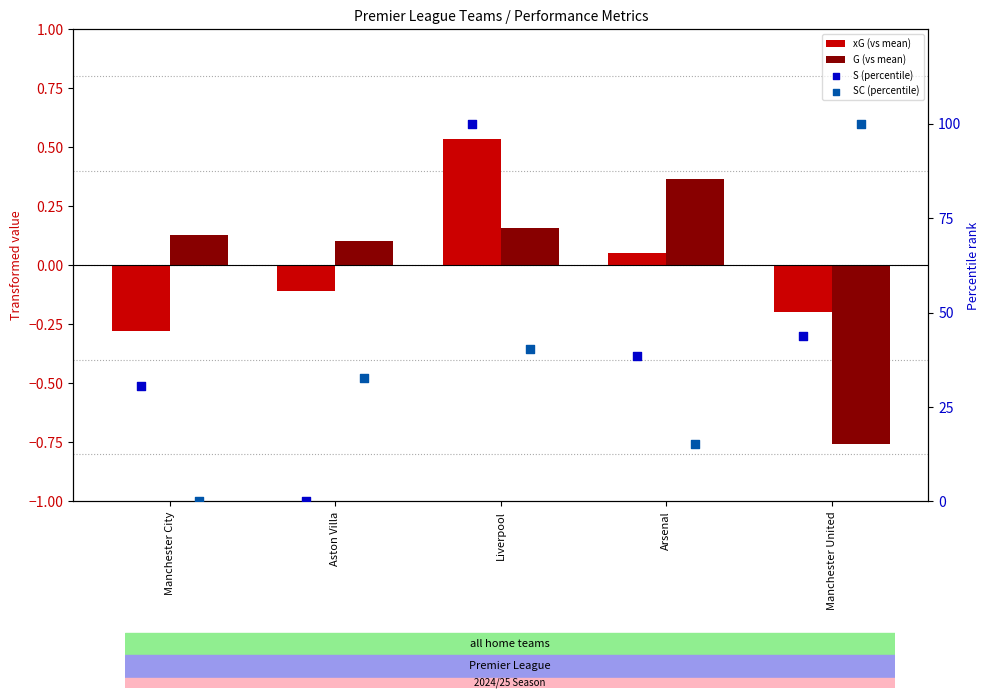

What are all the series names shown in the legend?

xG (vs mean), G (vs mean), S (percentile), SC (percentile)